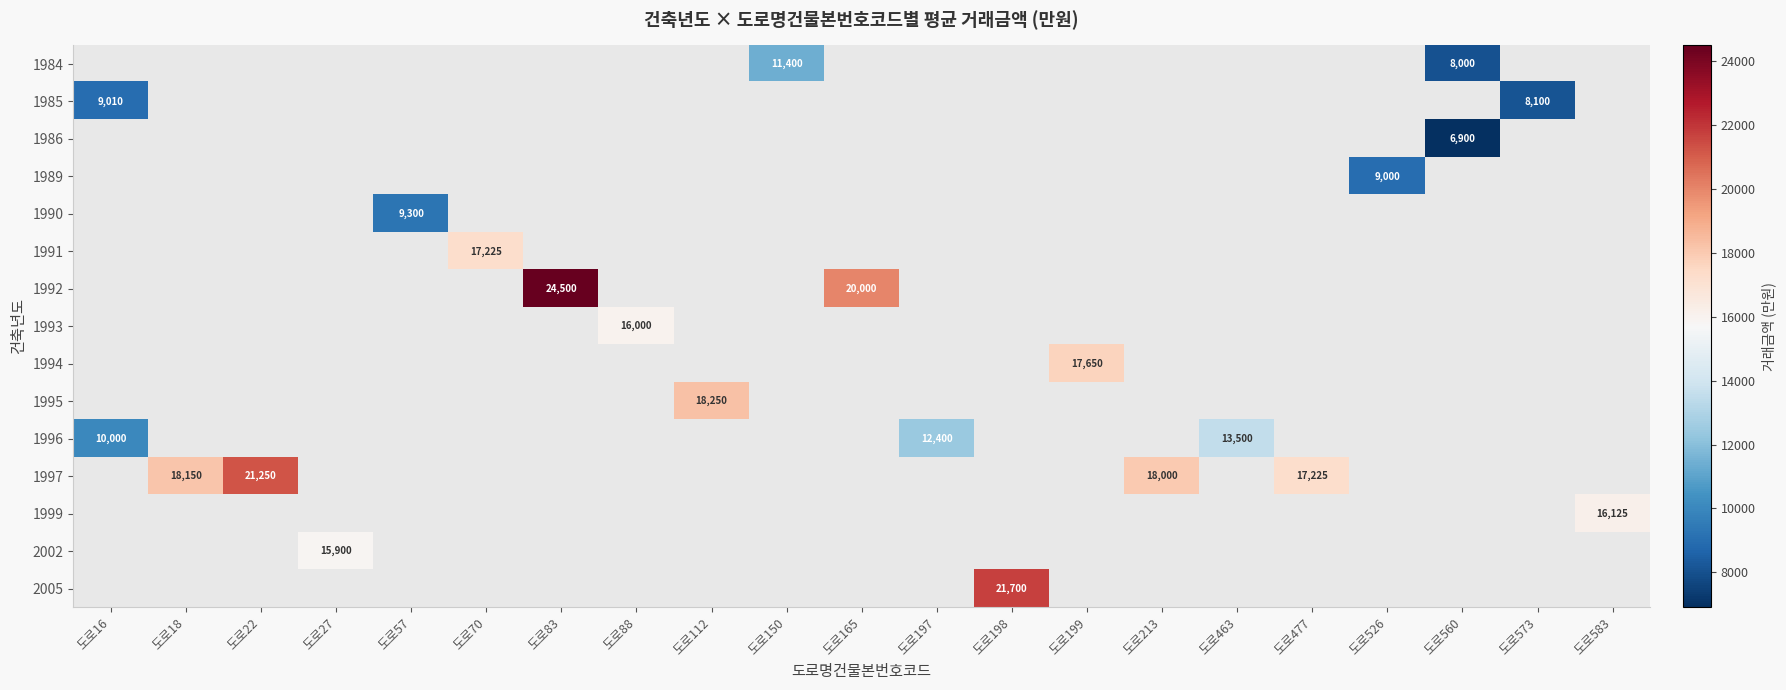

The value of 1993 at 도로88 is 16000. True or false?

True